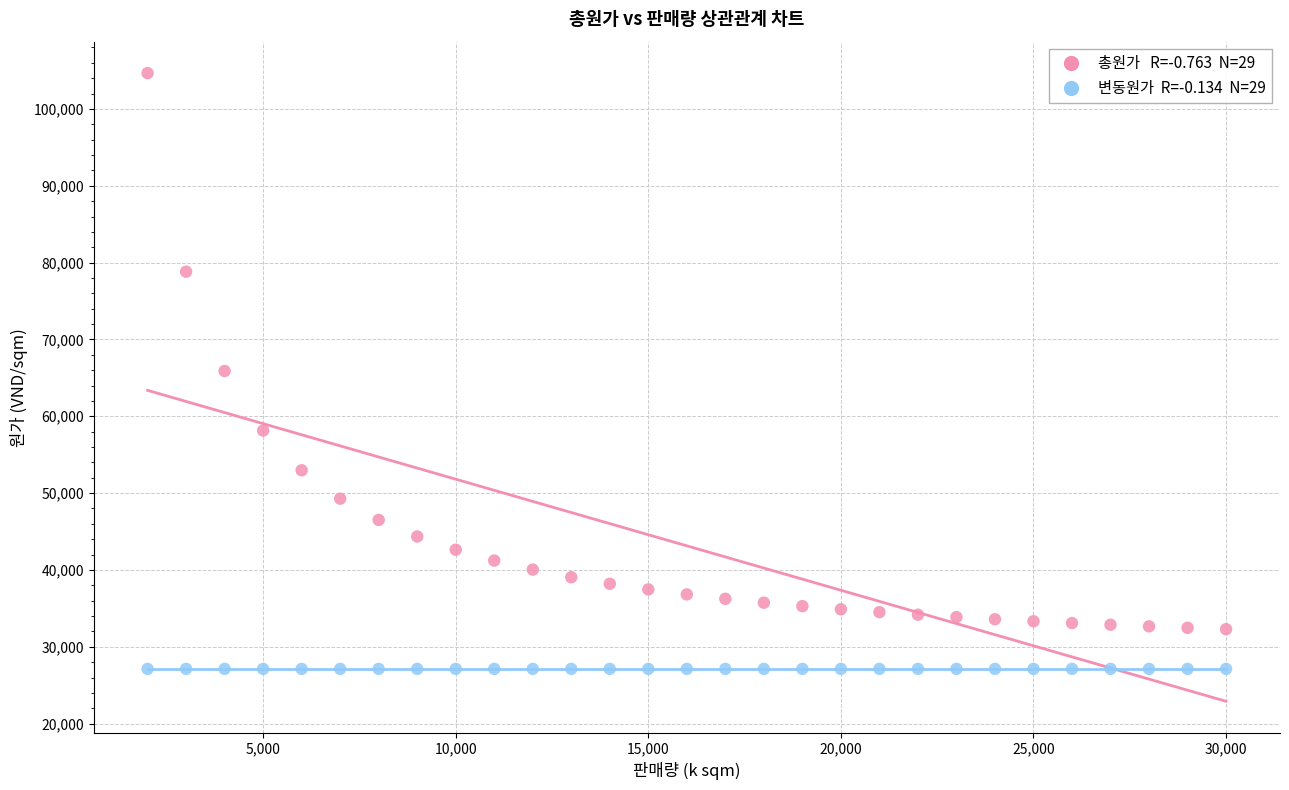

Across all data points, what is the range of Y values (max minus min)?

77542.7